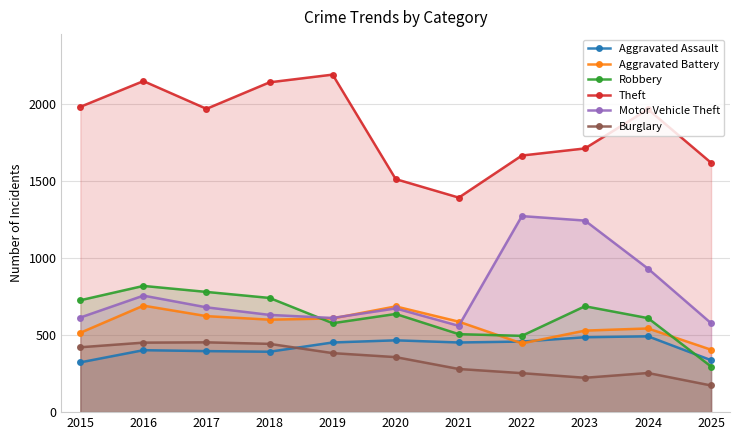

How many lines are shown in the chart?

6